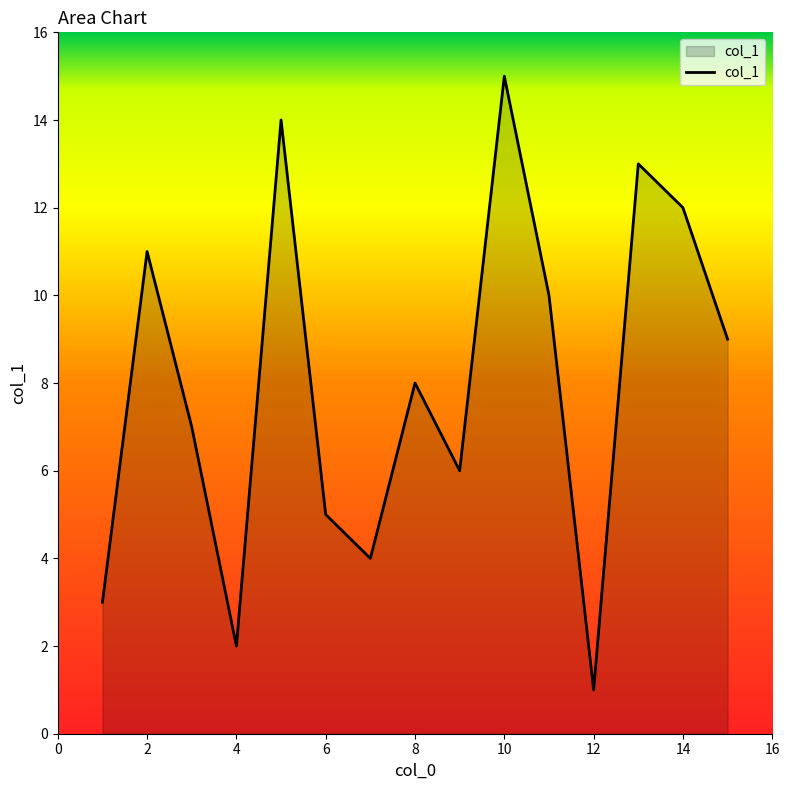

What is the maximum value shown in the chart?

15